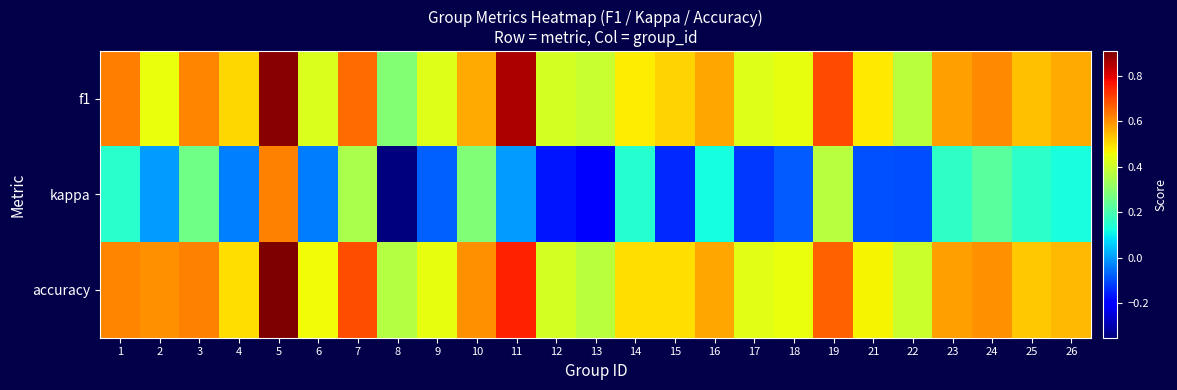

At how many categories does at least one series exceed 0?

25